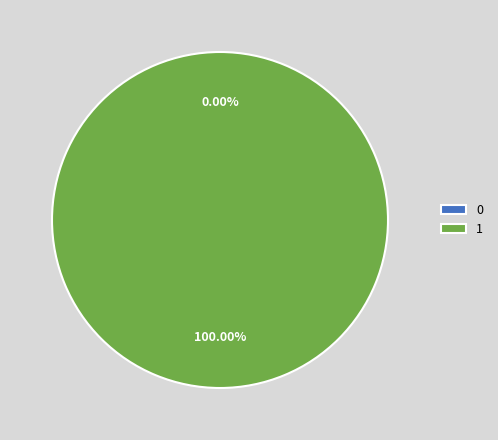

Combined, what portion of the pie is 1 and 0?

100.0%